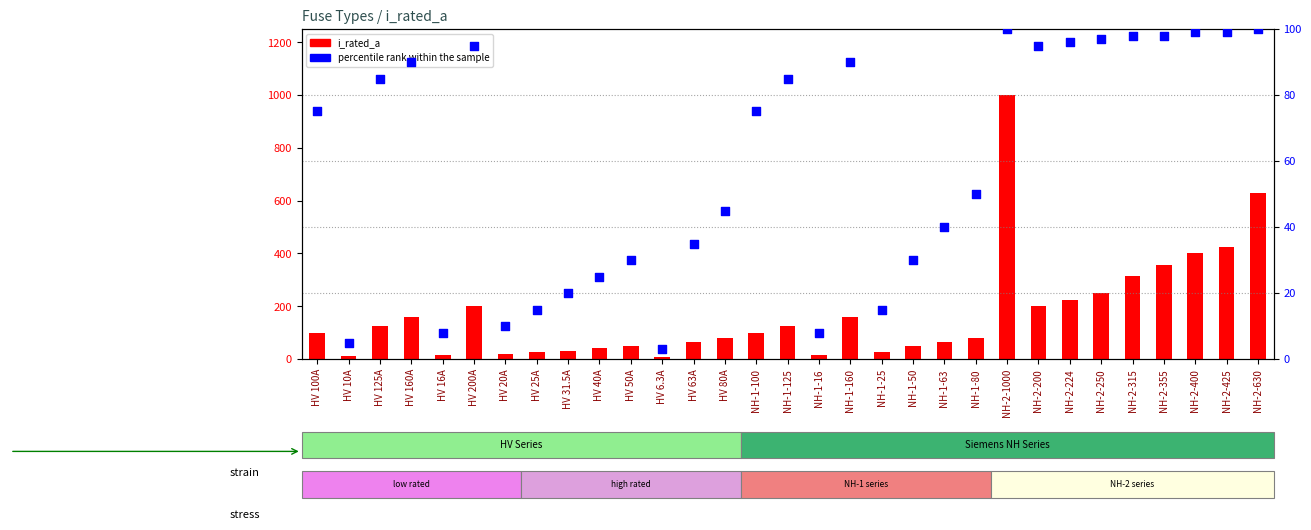

Which series contains the lowest Y value?

percentile rank within the sample